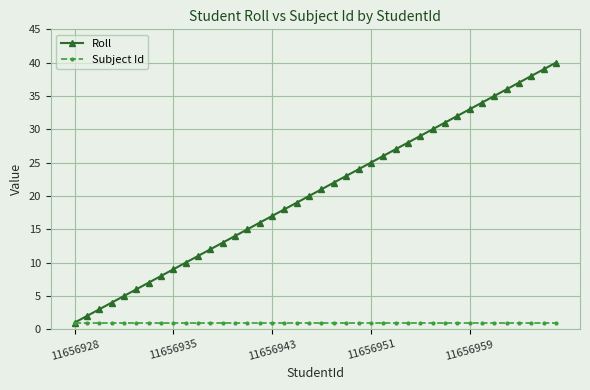

Which series has the largest total across all categories?

Roll